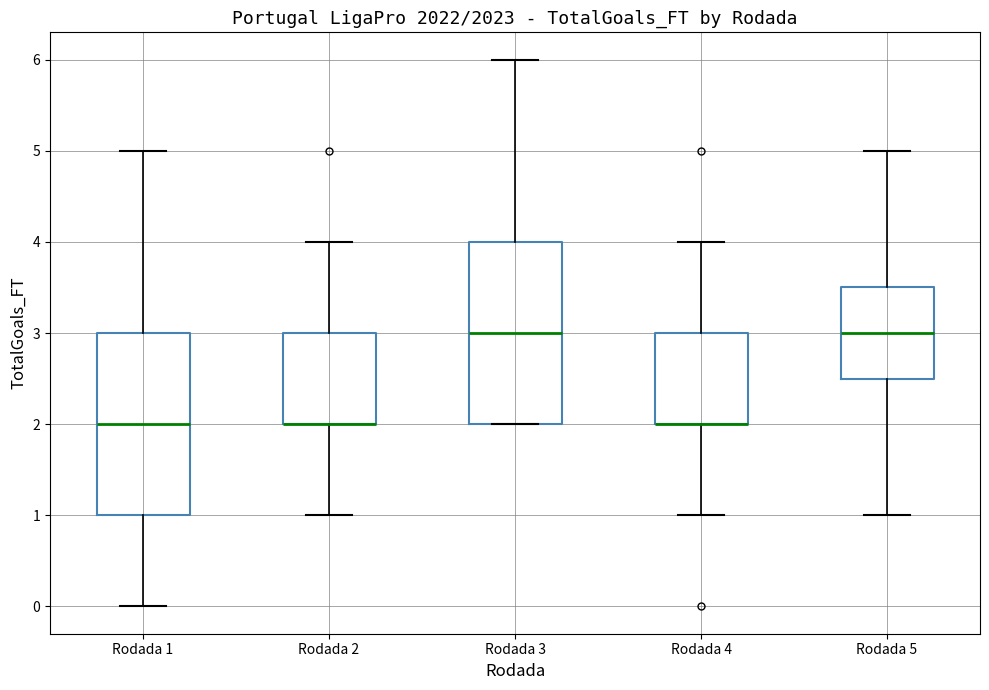

Where is the lower edge of the box for Rodada 3 on the y-axis? The values are not printed on the chart, so give them approximately, as read against the axis.

2.0